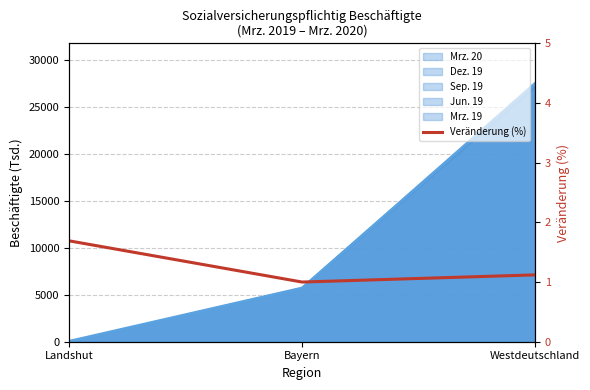

The value at Landshut is 0.5. True or false?

False